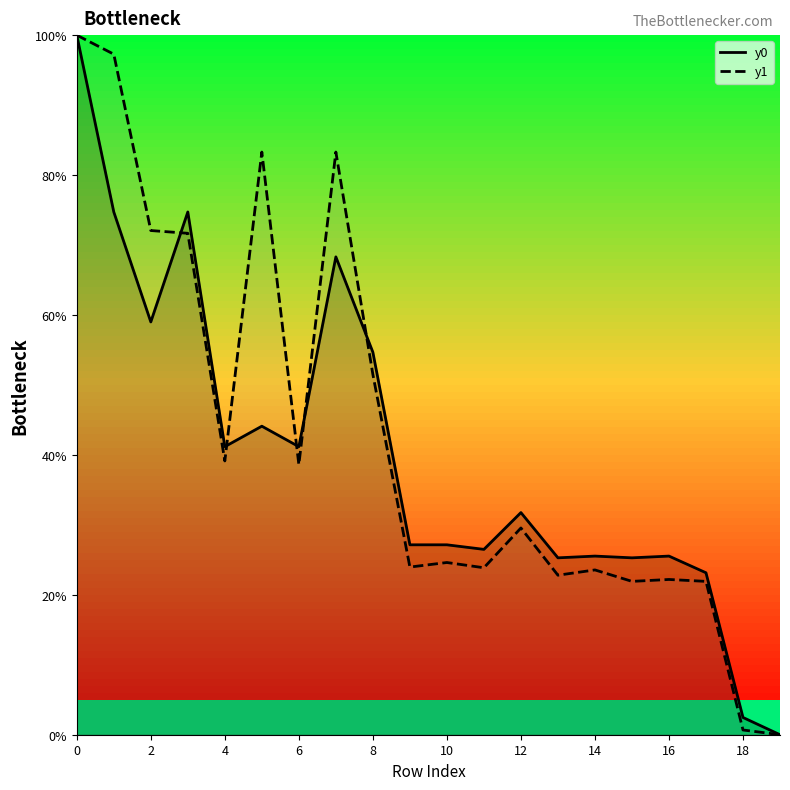

What is the total value across all series at 10?

51.8